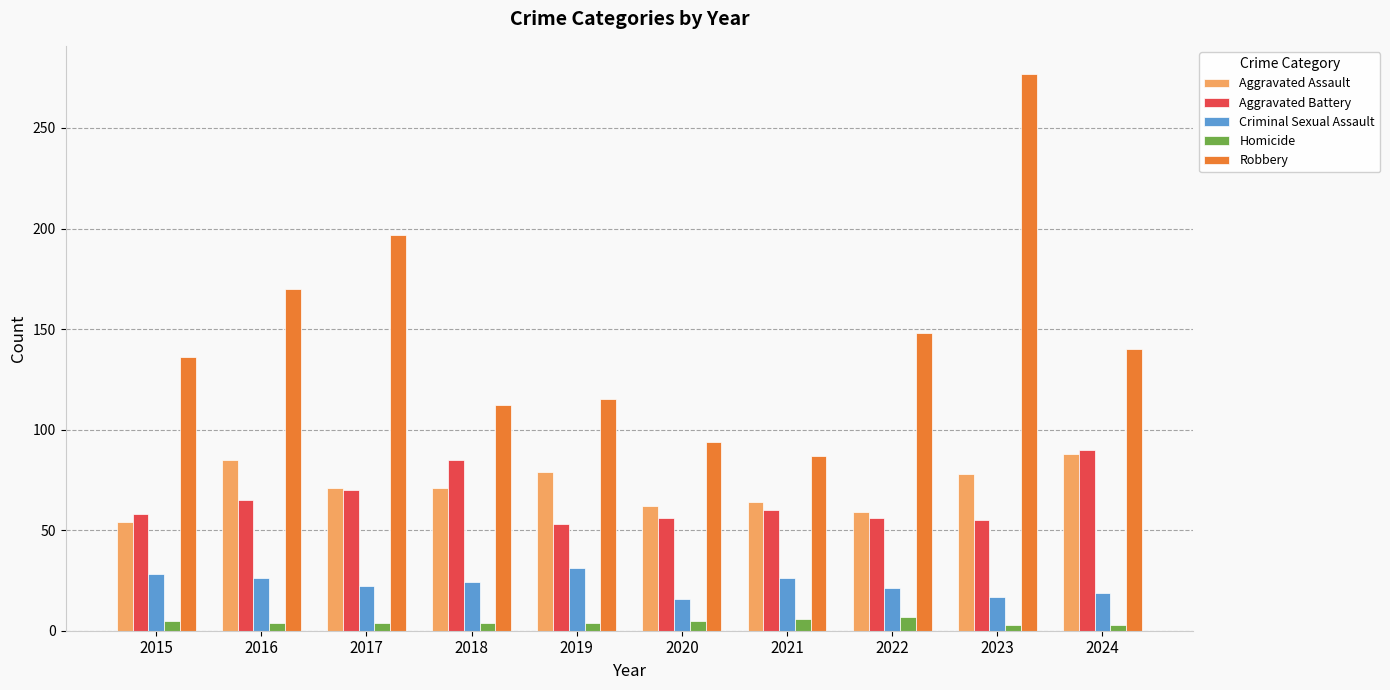

True or false: Robbery has a value of 234 at 2016.

False